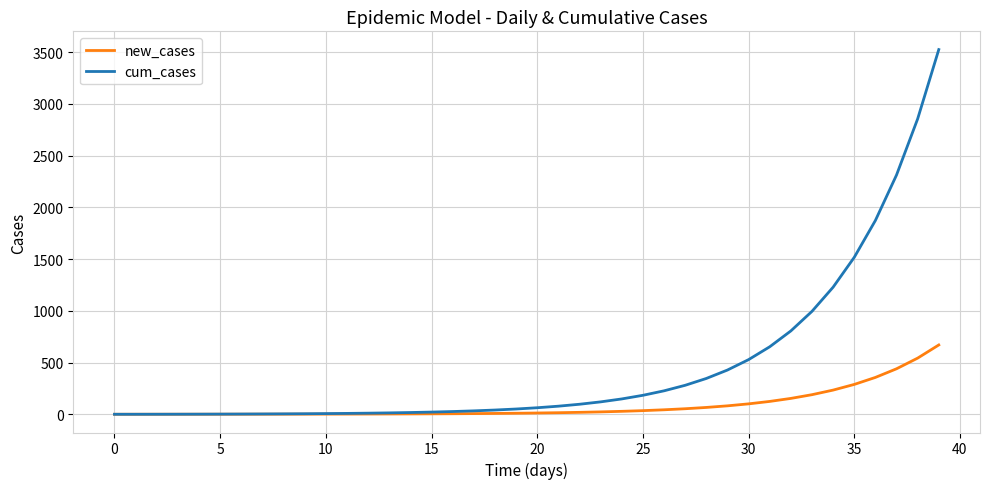

How many lines are shown in the chart?

2